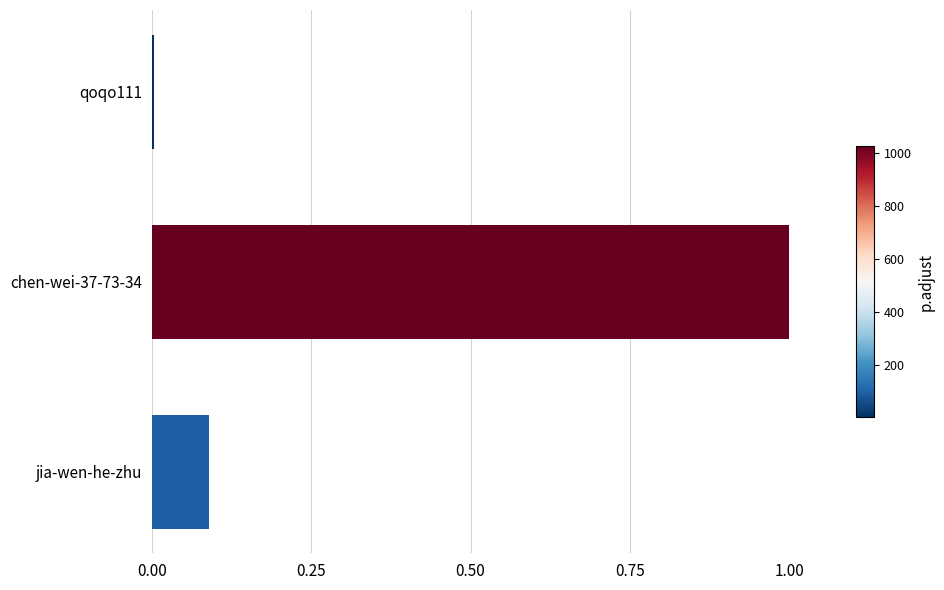

What is the maximum value shown in the chart?

1.0